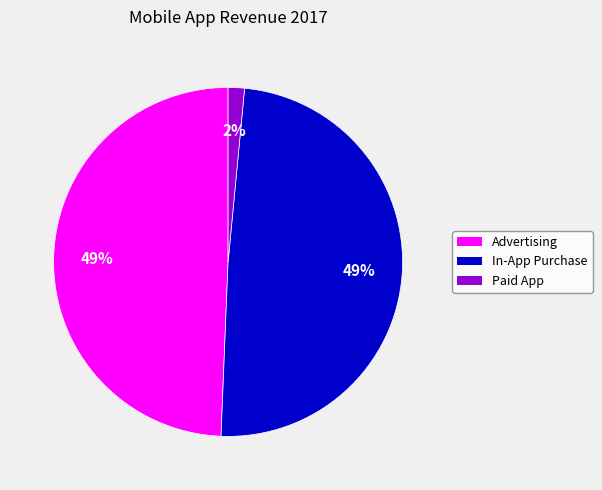

Which slice is the smallest?

Paid App